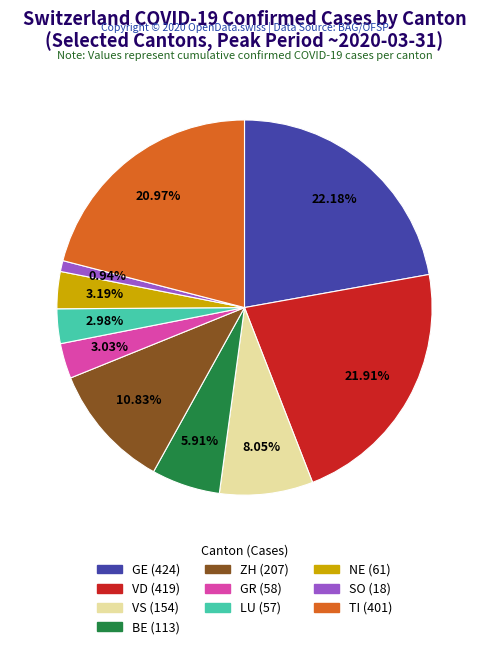

What is the total percentage of VS and BE?

14.0%